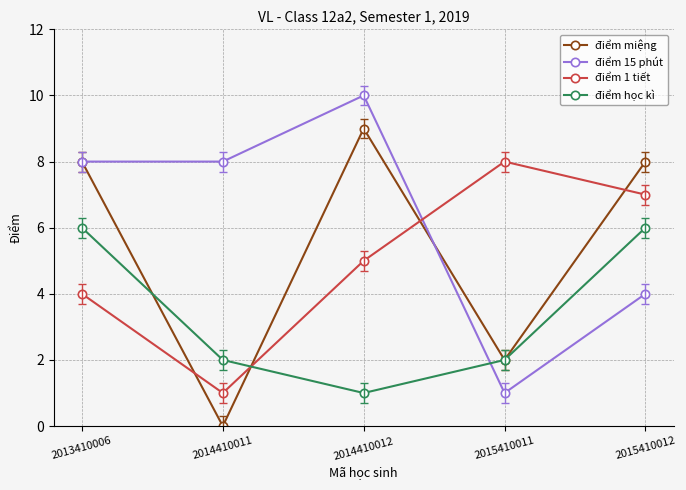

At which category is the sum across all series the highest?

2013410006